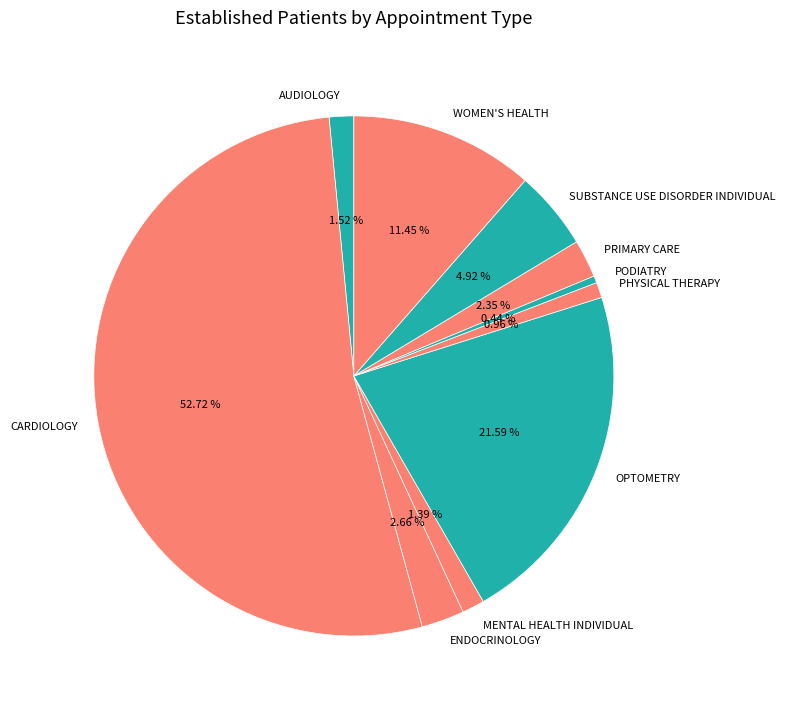

What percentage is NOT represented by ENDOCRINOLOGY?

97.3%